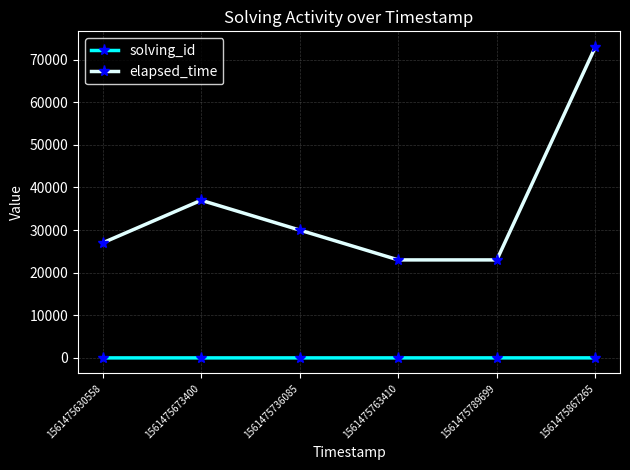

How many interior local peaks does the elapsed_time series have?

1